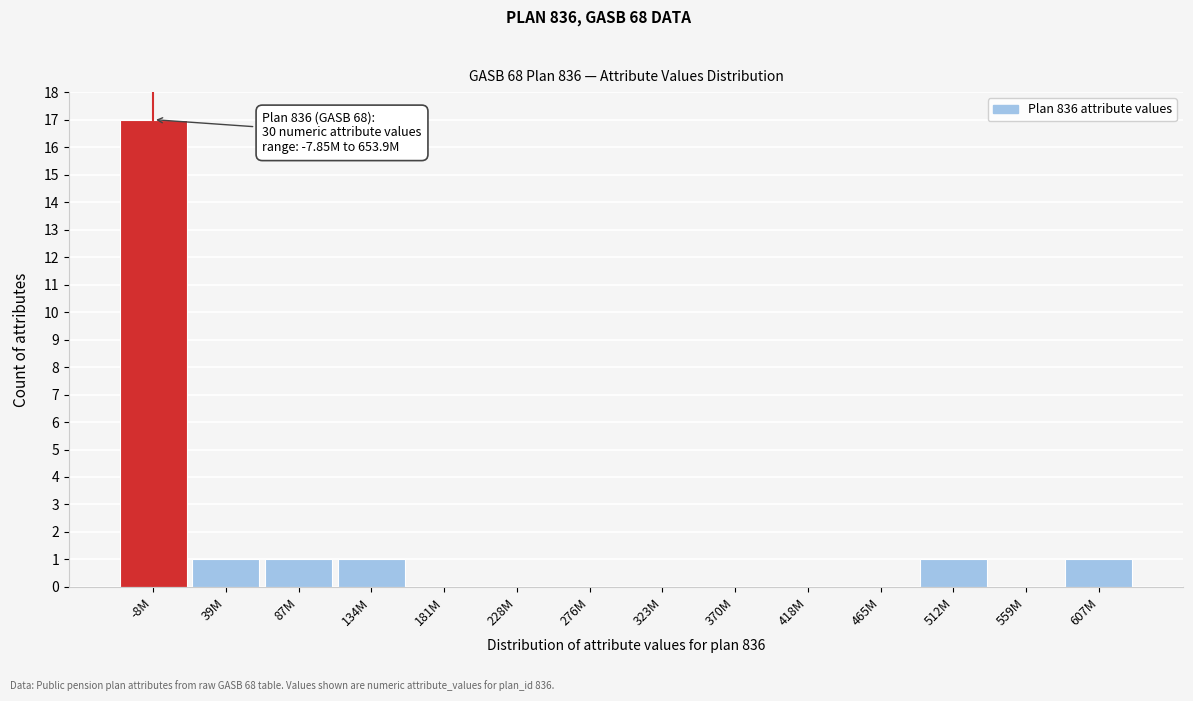

Reading left to right, transcribe all the data shown in this chart.

-8M=17	39M=1	87M=1	134M=1	181M=0	228M=0	276M=0	323M=0	370M=0	418M=0	465M=0	512M=1	559M=0	607M=1